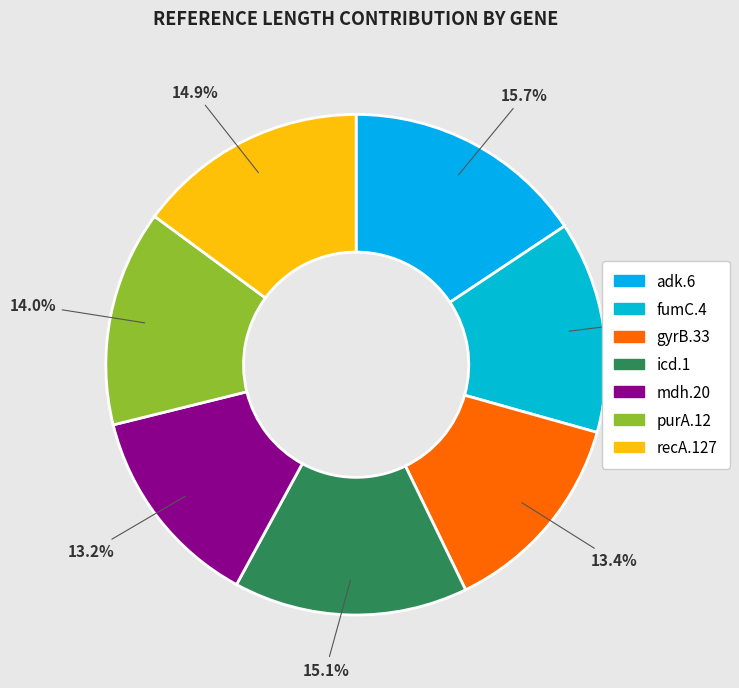

Rank the categories by value from highest to lowest.

adk.6, icd.1, recA.127, purA.12, fumC.4, gyrB.33, mdh.20